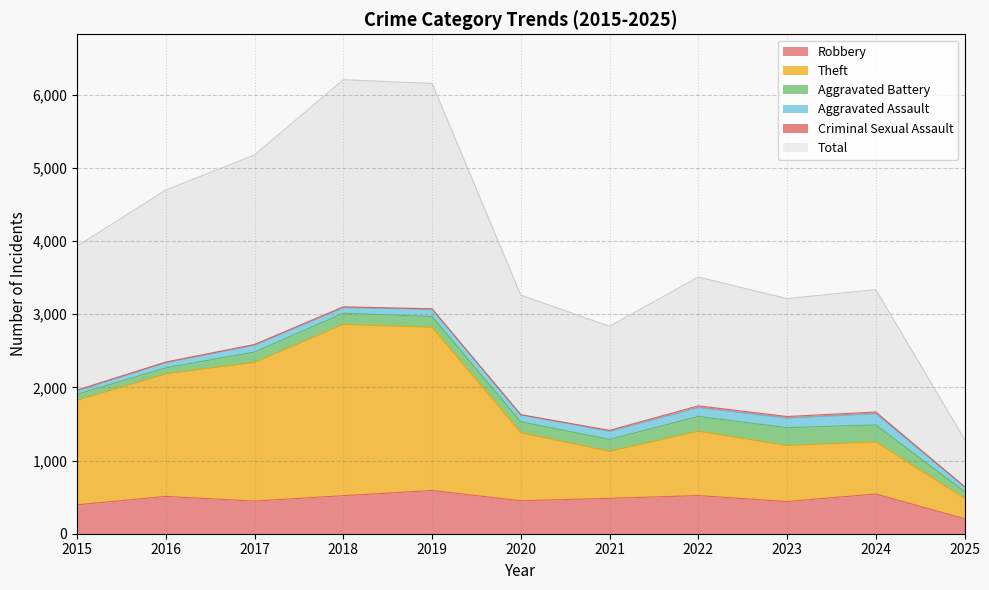

What is the difference between the maximum and second lowest values in the Theft series?

1736